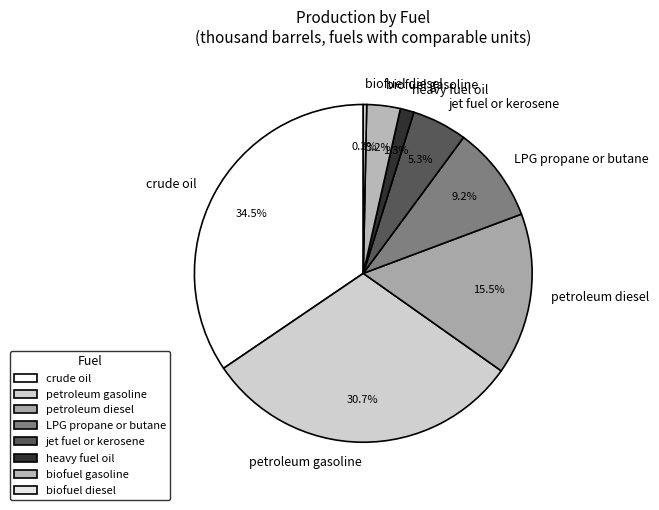

Between petroleum gasoline and jet fuel or kerosene, which is larger?

petroleum gasoline